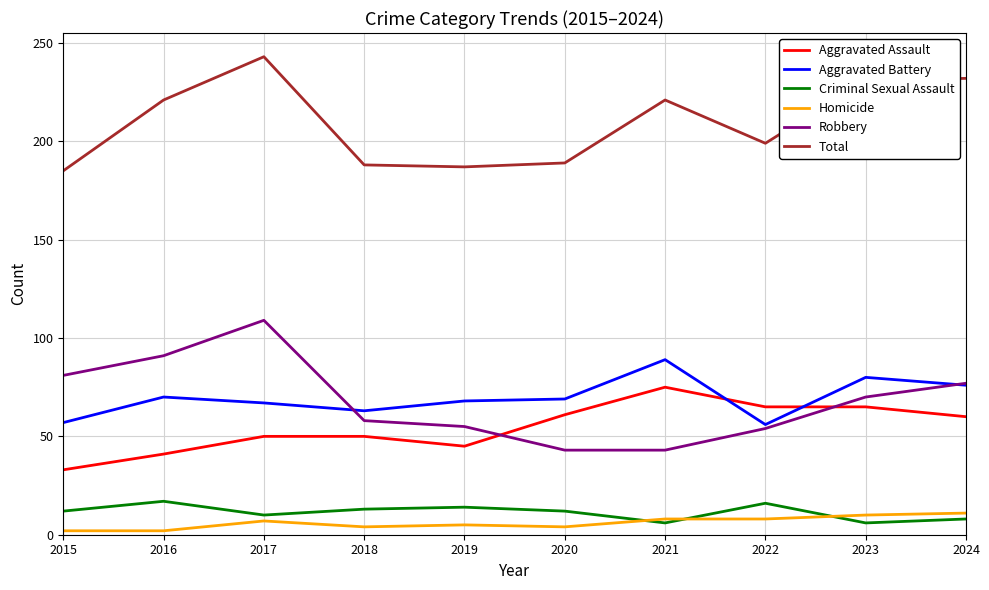

What is the minimum value shown in the chart?

2